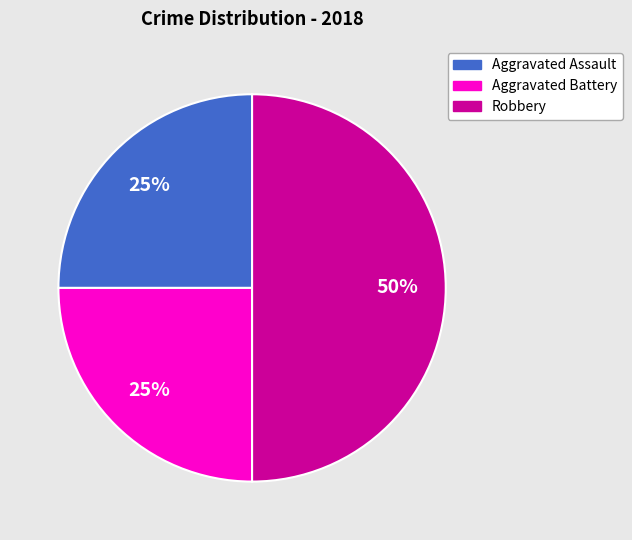

To the nearest percent, what is the difference between the largest and smallest slice percentages?

25%